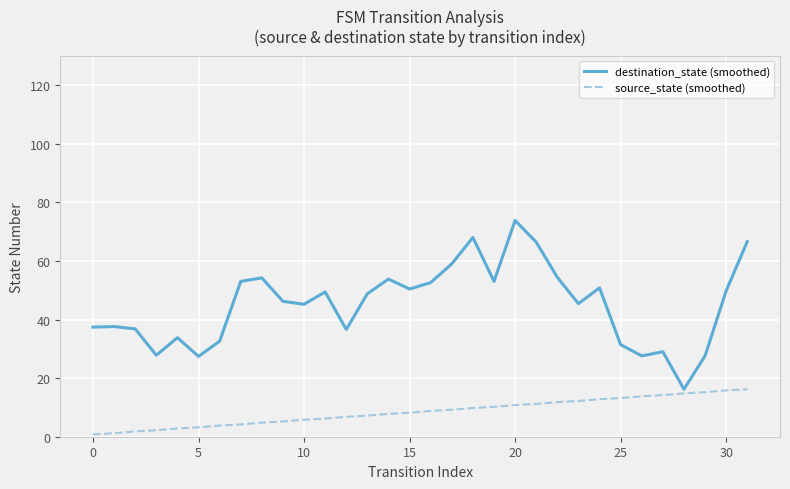

What is the difference between the second highest and second lowest values in the destination_state (smoothed) series?

40.6